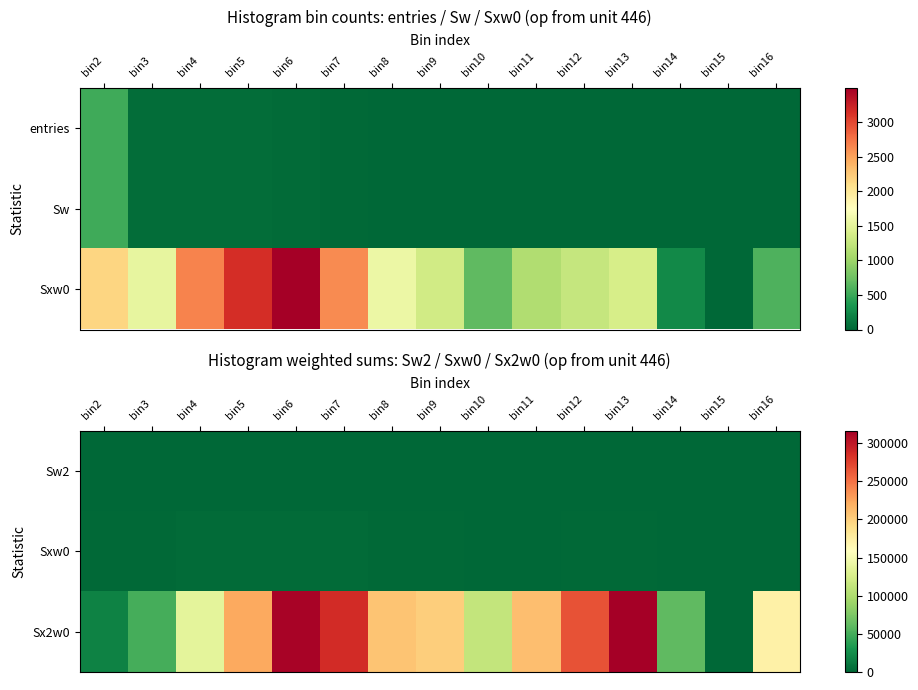

True or false: Sxw0 has a value of 1345 at bin9.

True